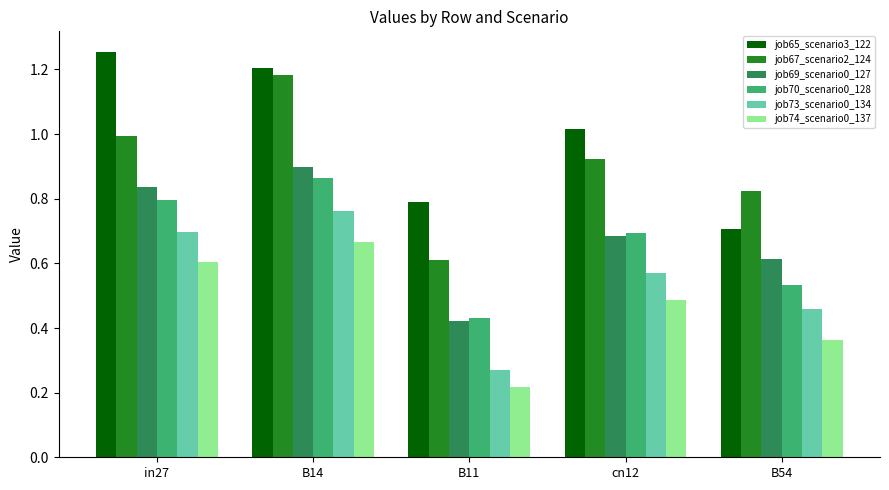

At how many categories does at least one series exceed 0?

5